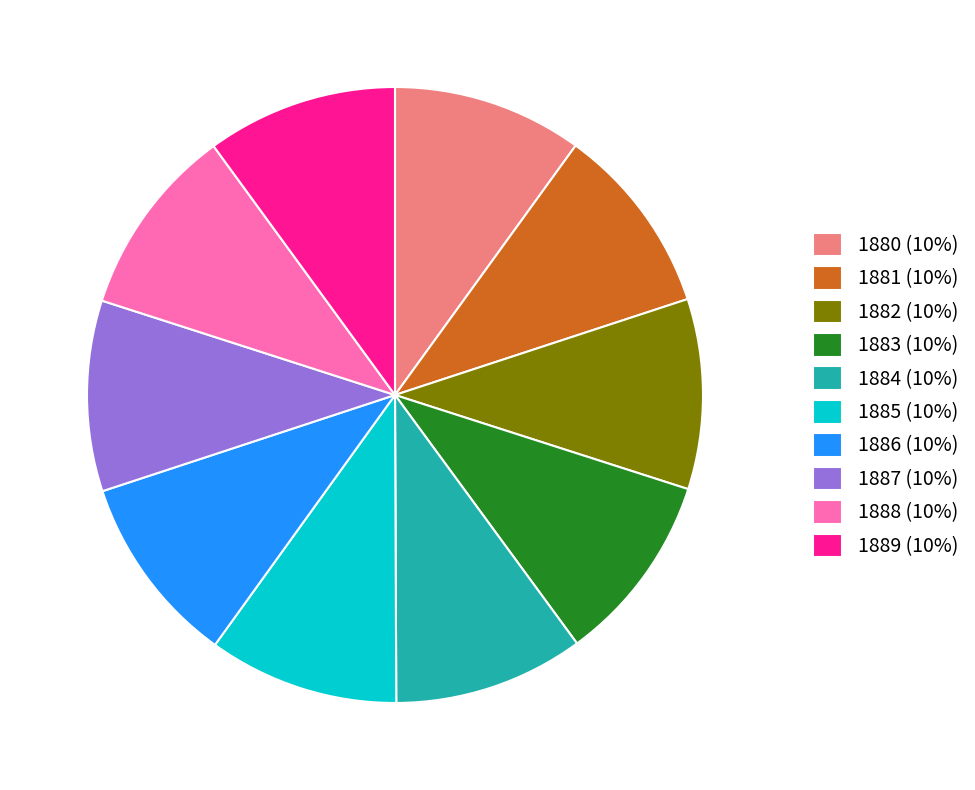

Is it true that 1883 (10%) is 4% of the pie?

False